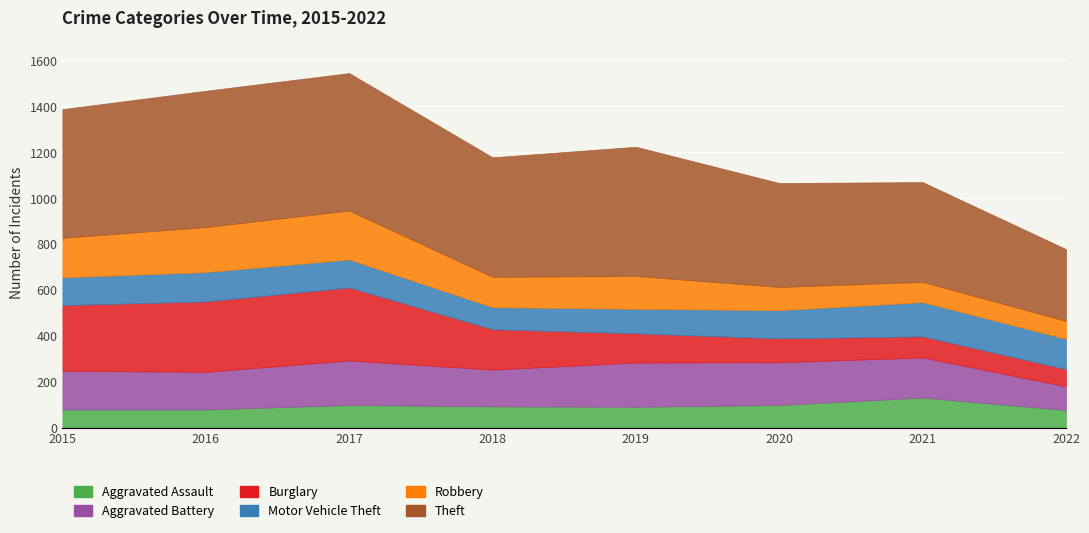

Where does the Burglary series first go above 176?

2015